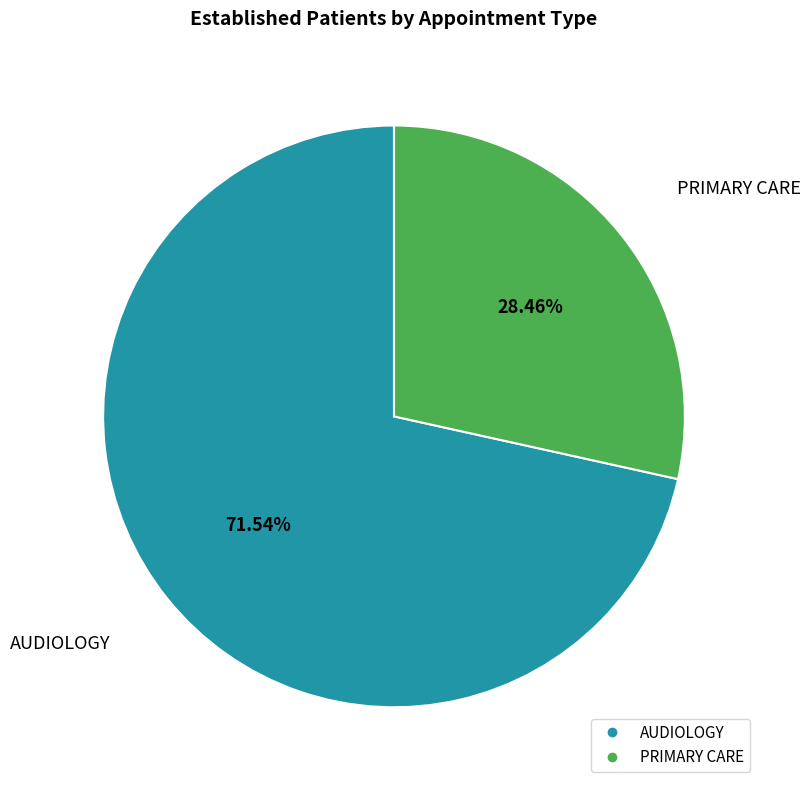

True or false: AUDIOLOGY accounts for 72% of the total.

True